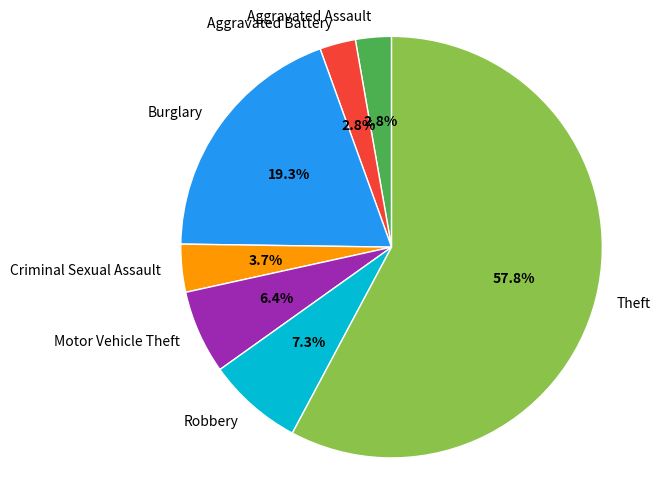

Count the number of slices in the pie.

7